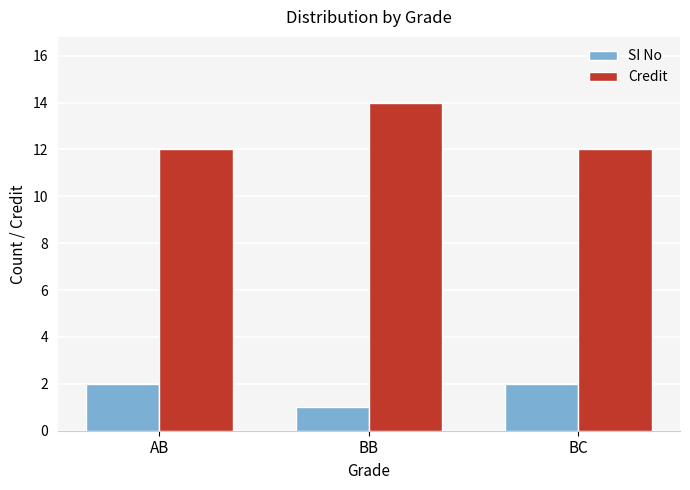

What is the label of the 3rd bar from the left?

BC